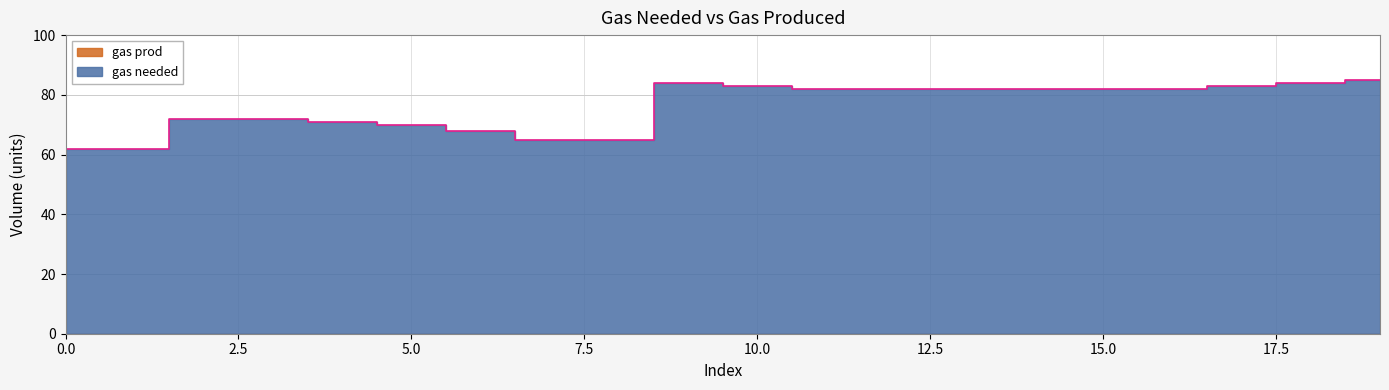

How many lines are shown in the chart?

1